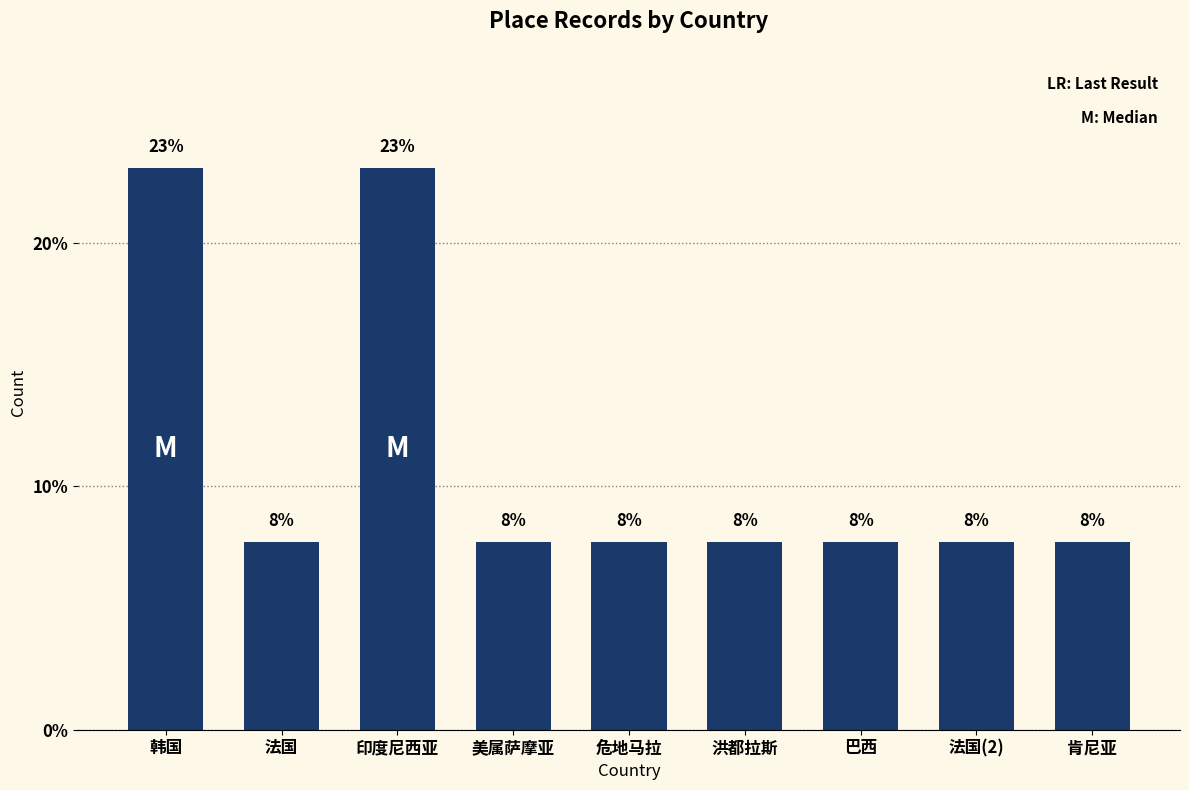

Does the chart contain any negative values?

No